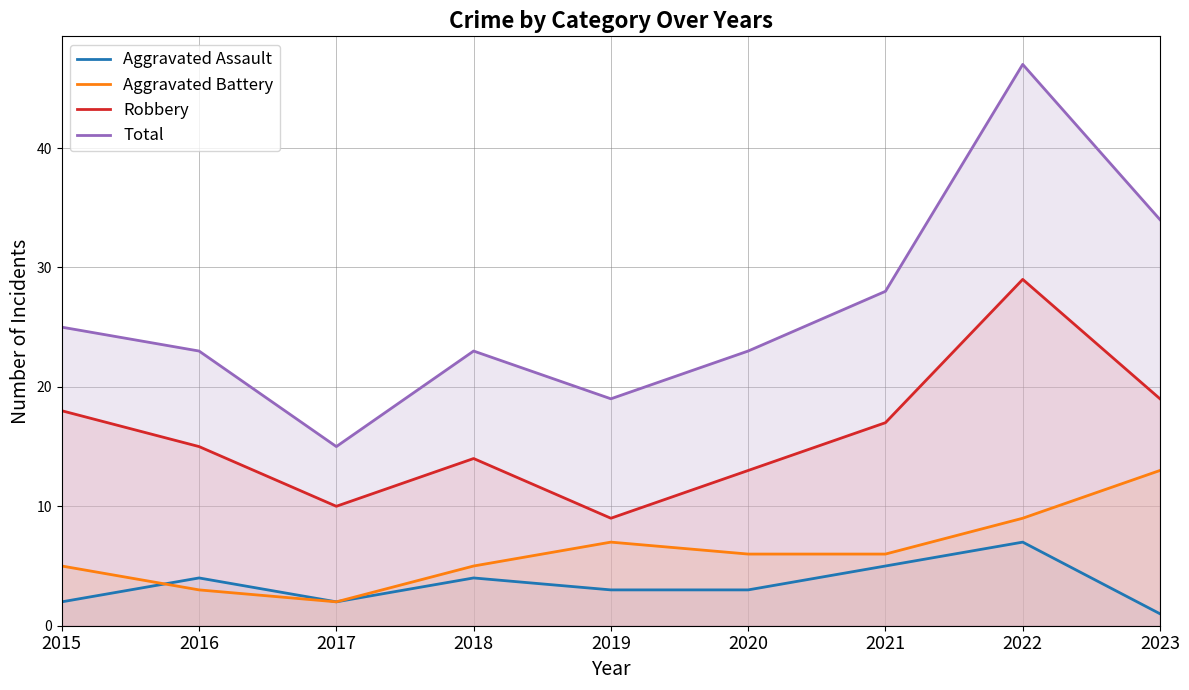

Where does the Aggravated Battery series first go above 6?

2019